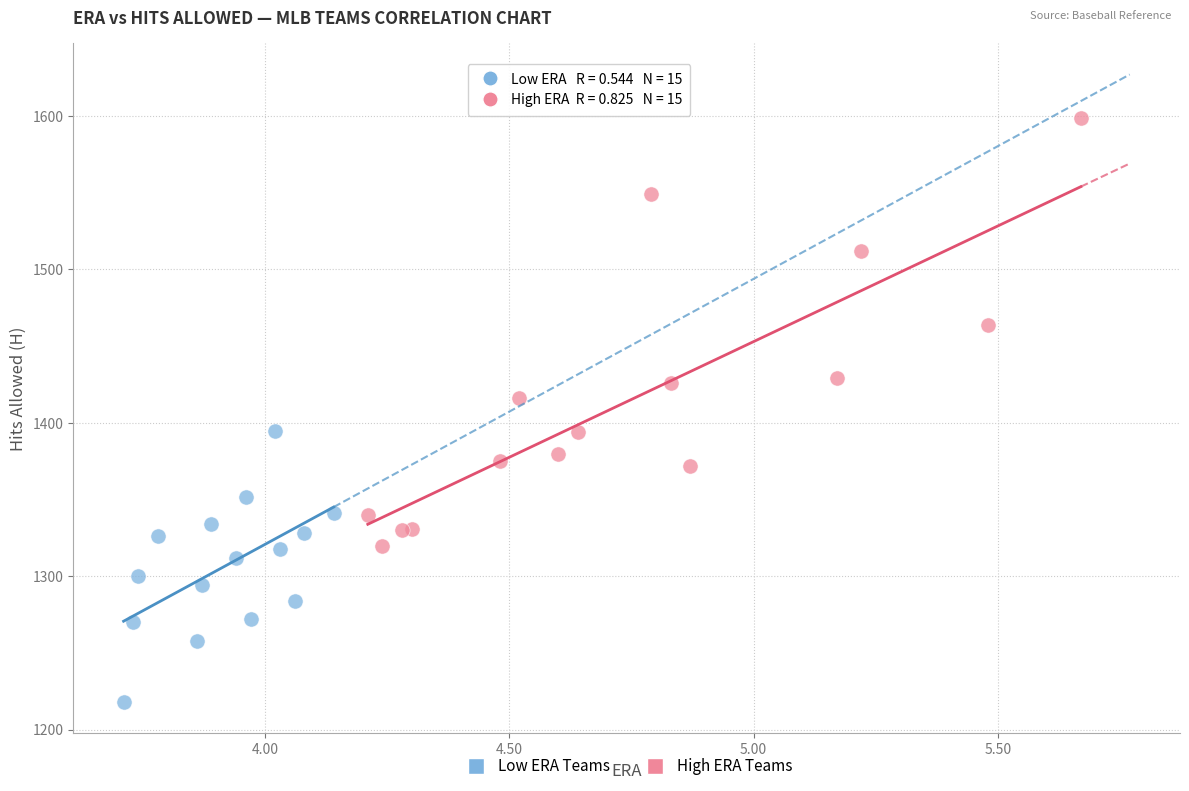

Which series contains the highest Y value?

High ERA Teams